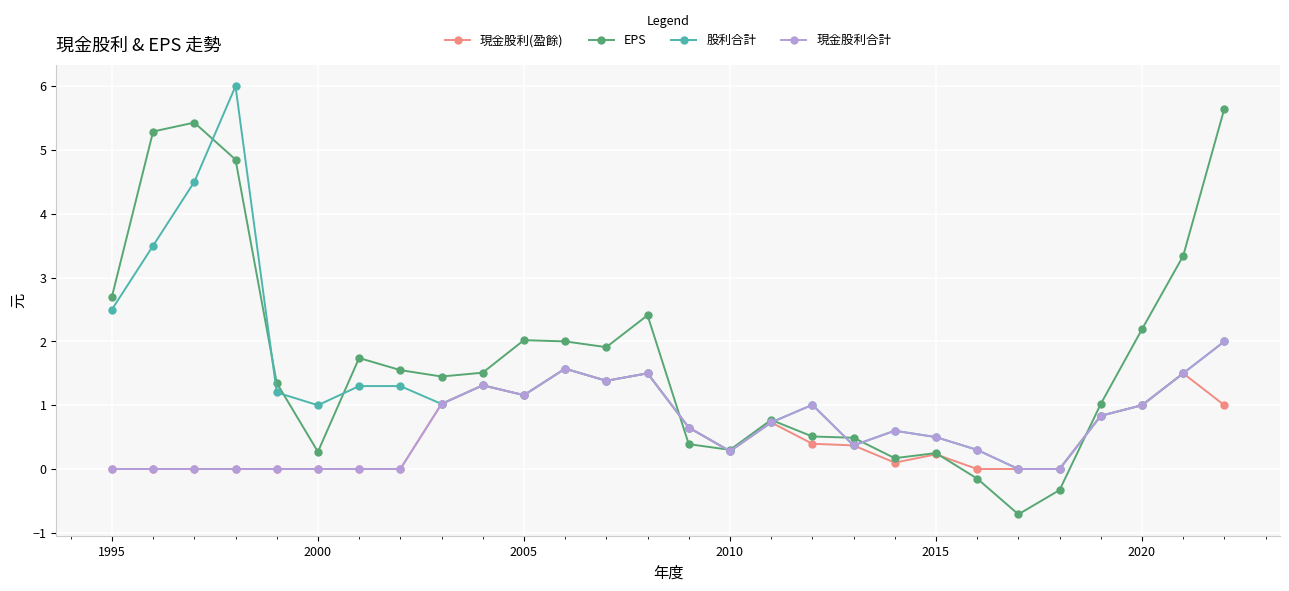

Which series has the widest spread of values?

EPS